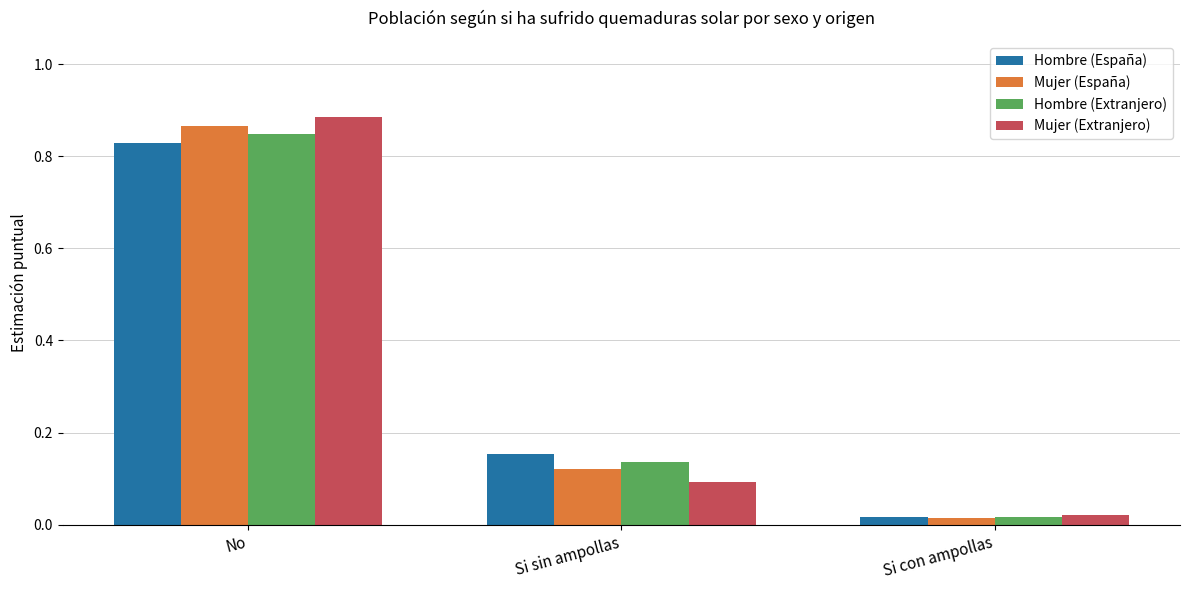

What is the sum of all Hombre (España) values?

1.0